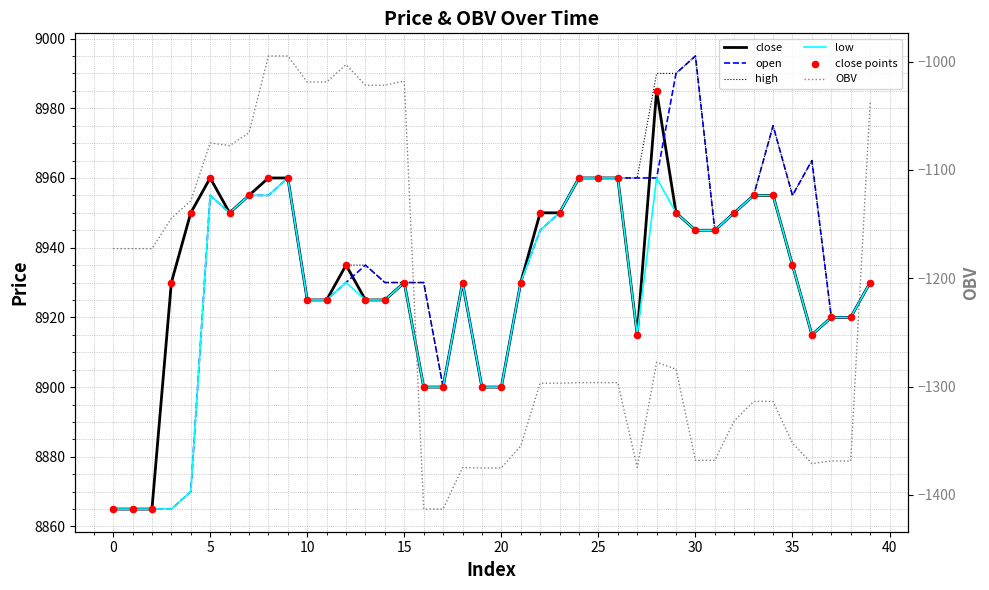

Is the value of OBV at 35 greater than the value of low at 39?

No